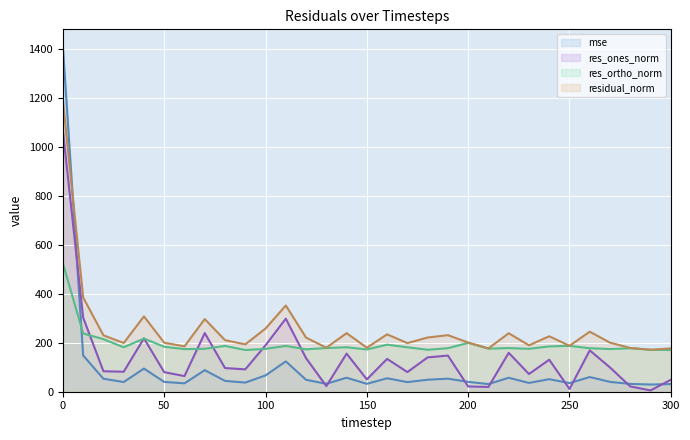

What is the maximum value shown in the chart?

1407.8